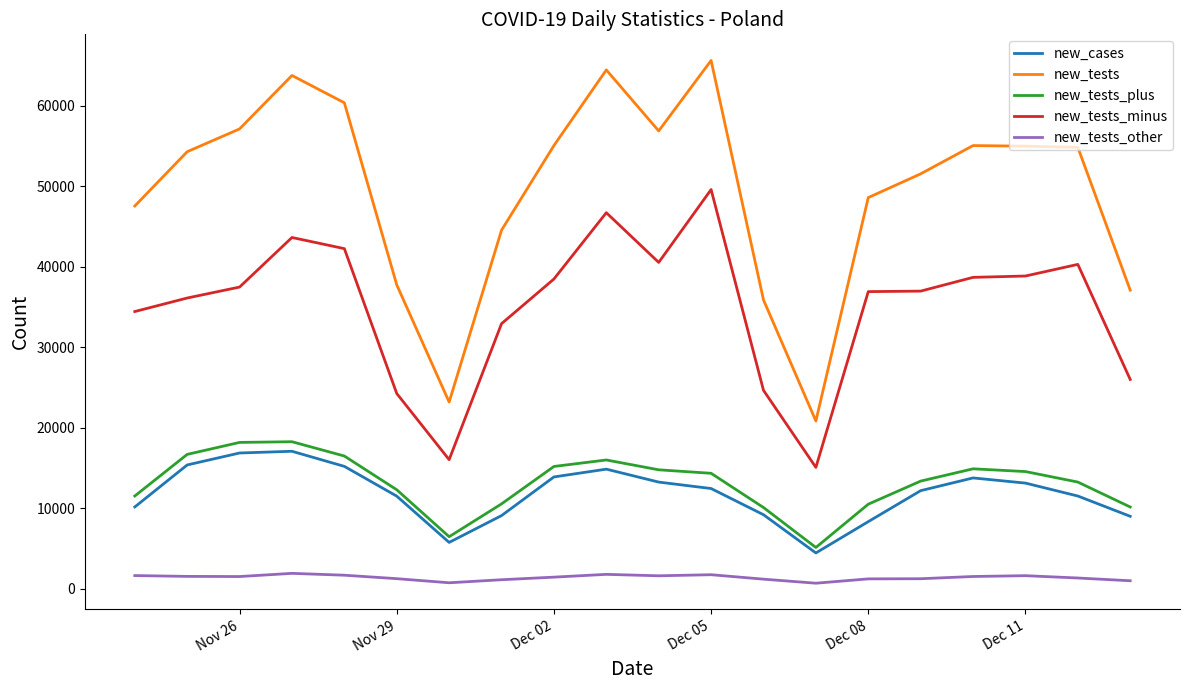

True or false: new_tests_minus and new_tests_other intersect in this chart.

False